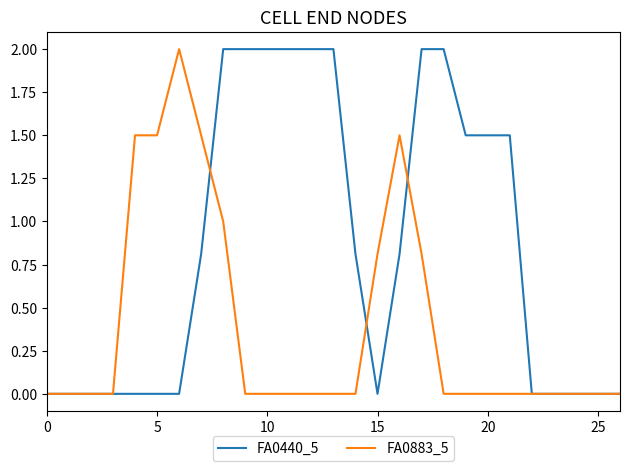

Reading right to left, what are all the values shown in this chart?

FA0440_5: 0.0	0.0	0.0	0.0	0.0	1.5	1.5	1.5	2.0	2.0	0.8	0.0	0.8	2.0	2.0	2.0	2.0	2.0	2.0	0.8	0.0	0.0	0.0	0.0	0.0	0.0	0.0
FA0883_5: 0.0	0.0	0.0	0.0	0.0	0.0	0.0	0.0	0.0	0.8	1.5	0.8	0.0	0.0	0.0	0.0	0.0	0.0	1.0	1.5	2.0	1.5	1.5	0.0	0.0	0.0	0.0